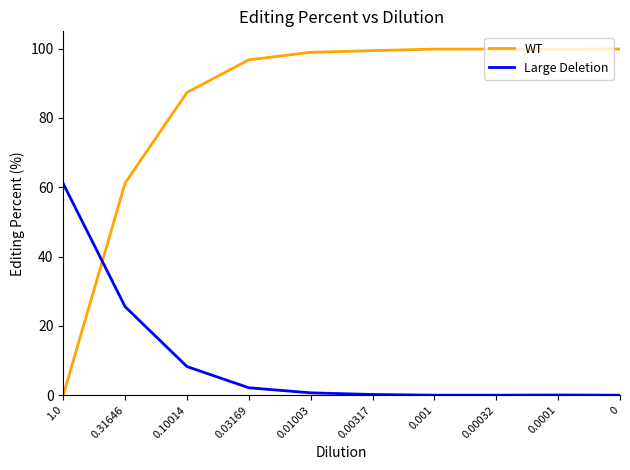

List the series in order of their overall mean, lowest first.

Large Deletion, WT